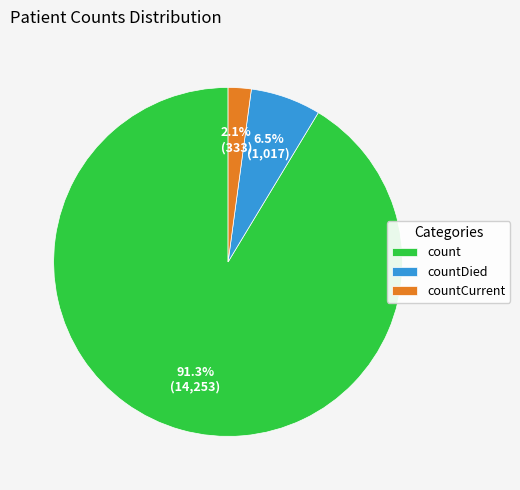

Which has a higher value, countDied or count?

count